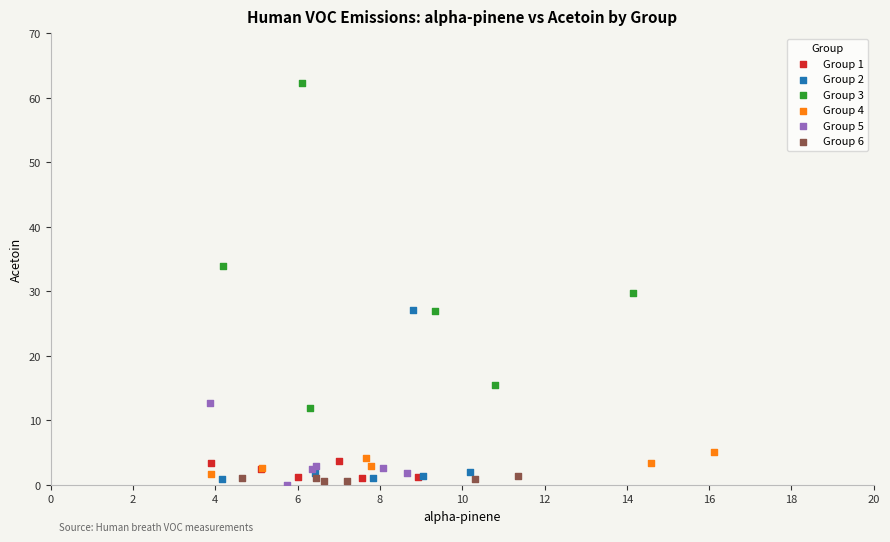

Which series has the largest Y range (max minus min)?

Group 3